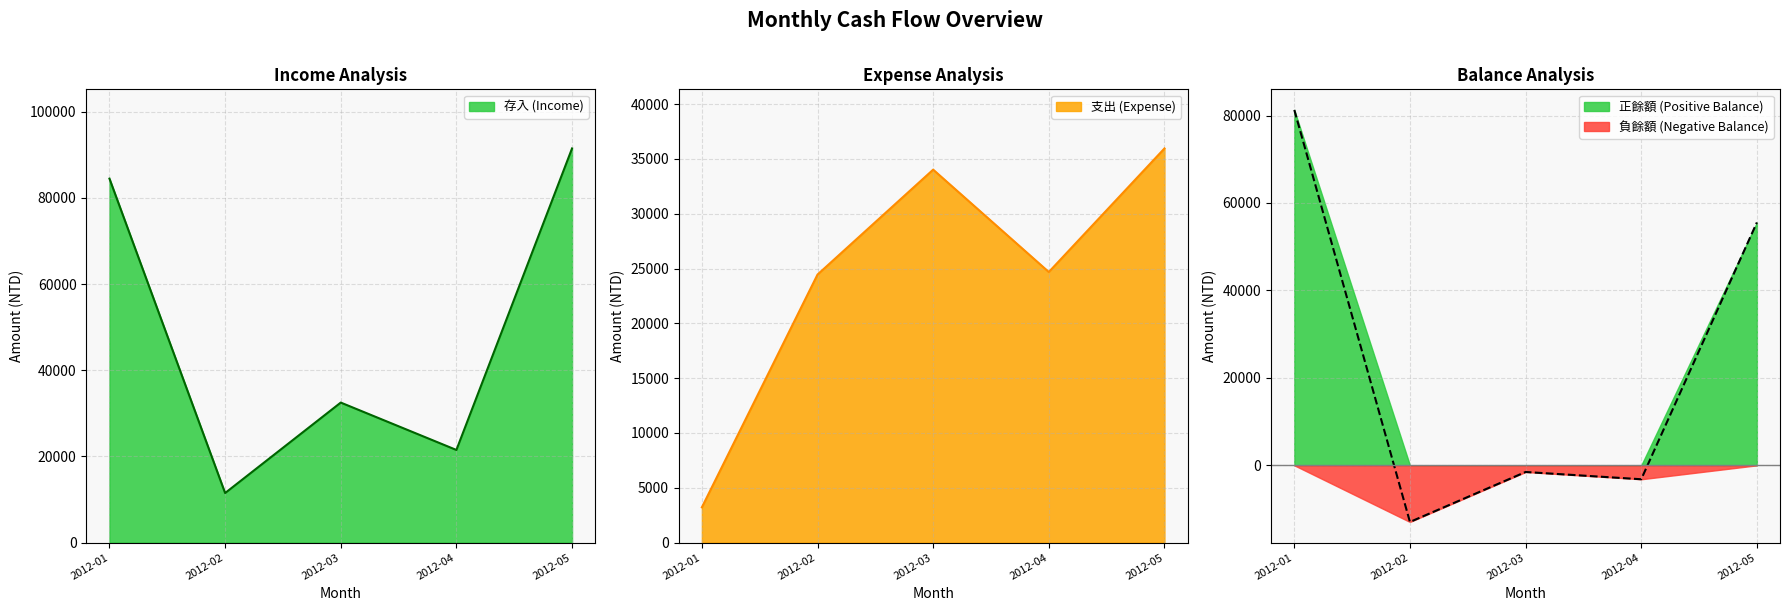

At which category is the sum across all series the highest?

2012-05